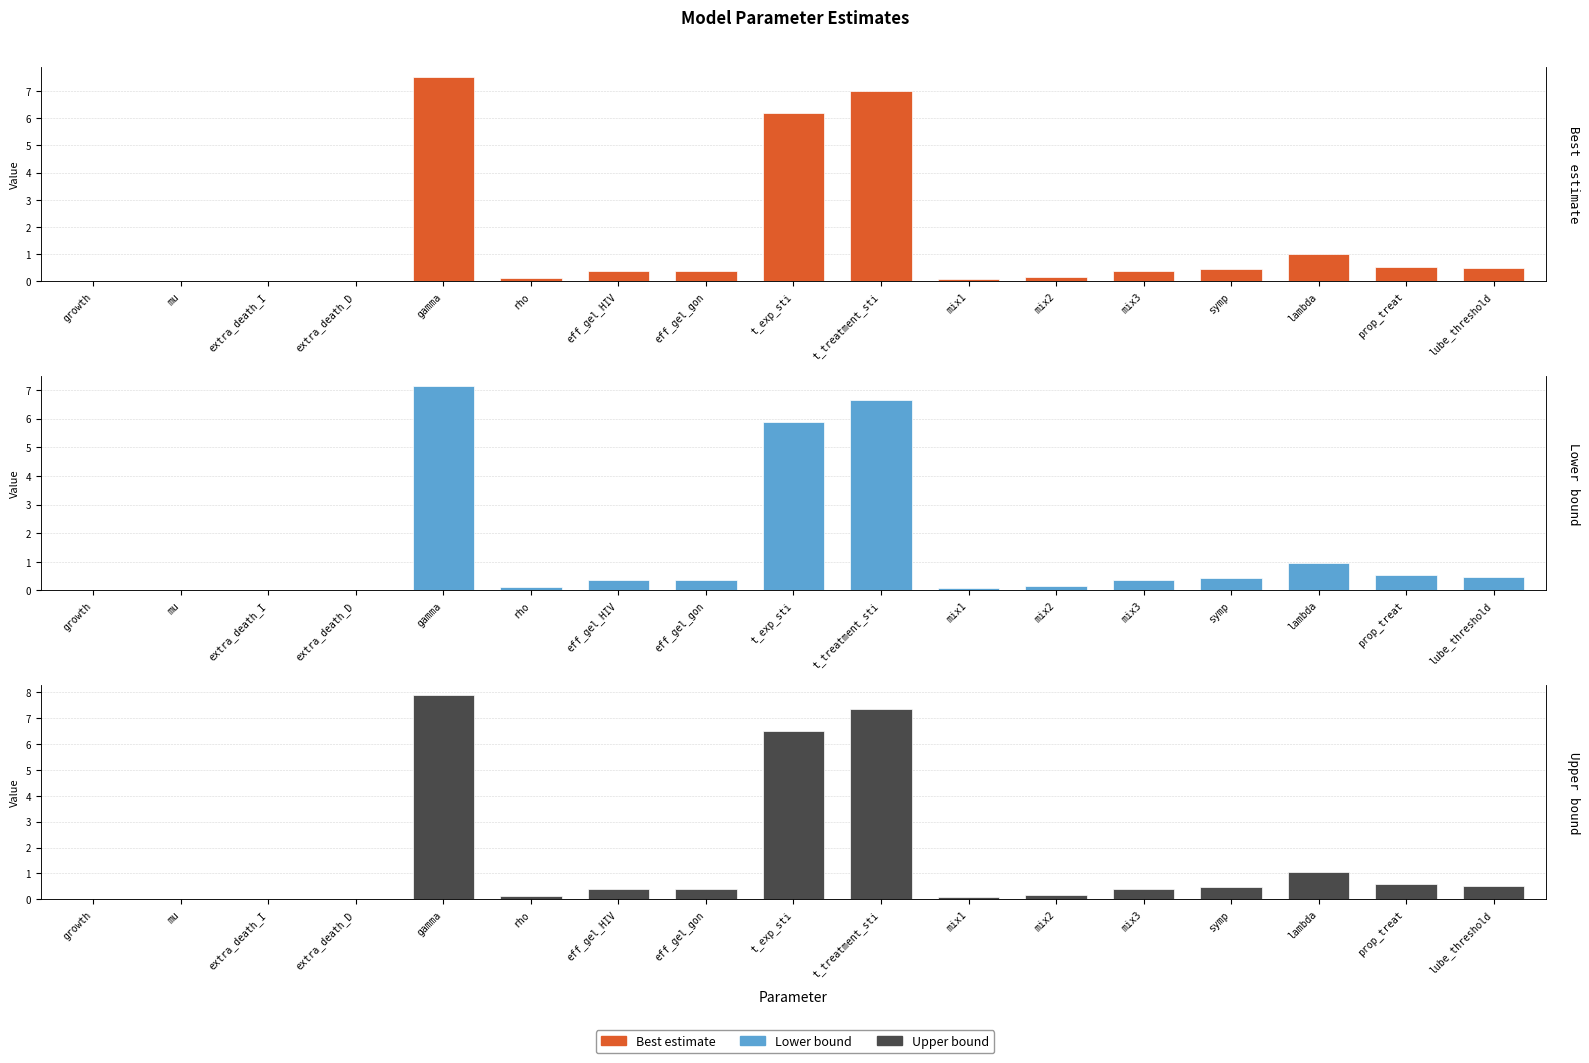

Rank the categories by Best estimate value from lowest to highest.

mu, extra_death_I, extra_death_D, growth, mix1, rho, mix2, mix3, eff_gel_HIV, eff_gel_gon, symp, lube_threshold, prop_treat, lambda, t_exp_sti, t_treatment_sti, gamma